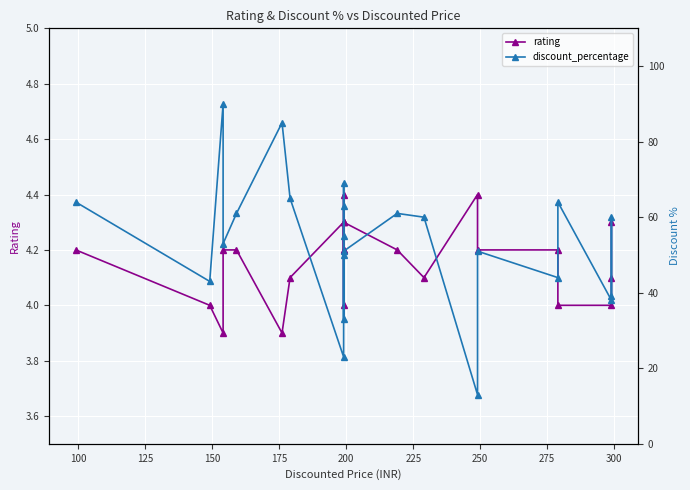

What position from the right is 200?

18